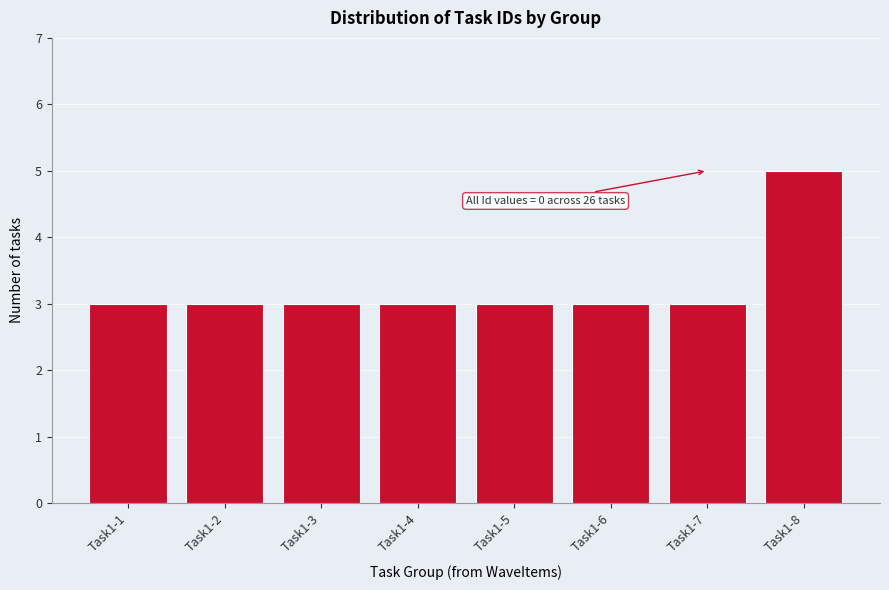

Reading left to right, list all the values displayed in this chart.

3	3	3	3	3	3	3	5